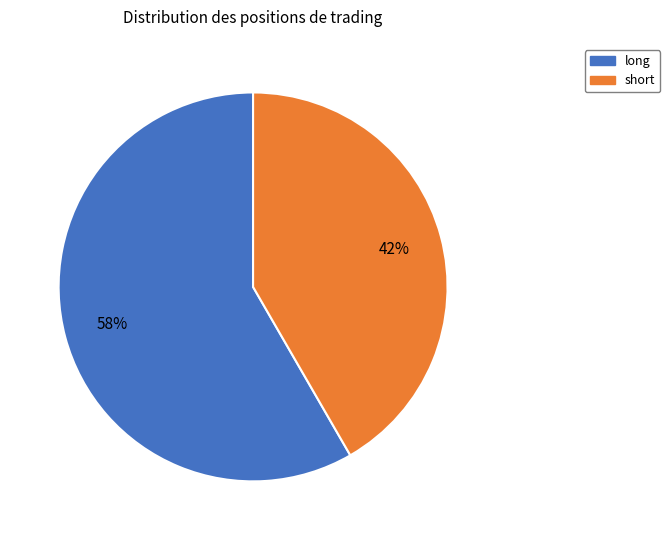

Which category has the biggest portion of the pie?

long